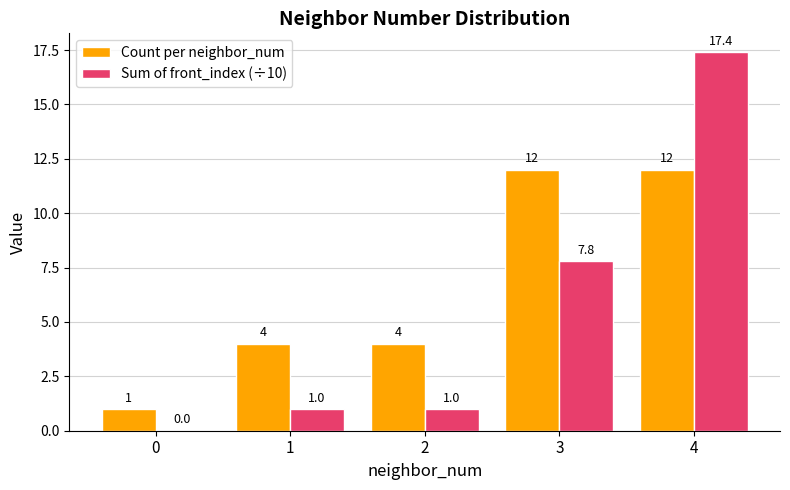

Reading left to right, list all the values displayed in this chart.

Count per neighbor_num: 1.0	4.0	4.0	12.0	12.0
Sum of front_index (÷10): 0.0	1.0	1.0	7.8	17.4